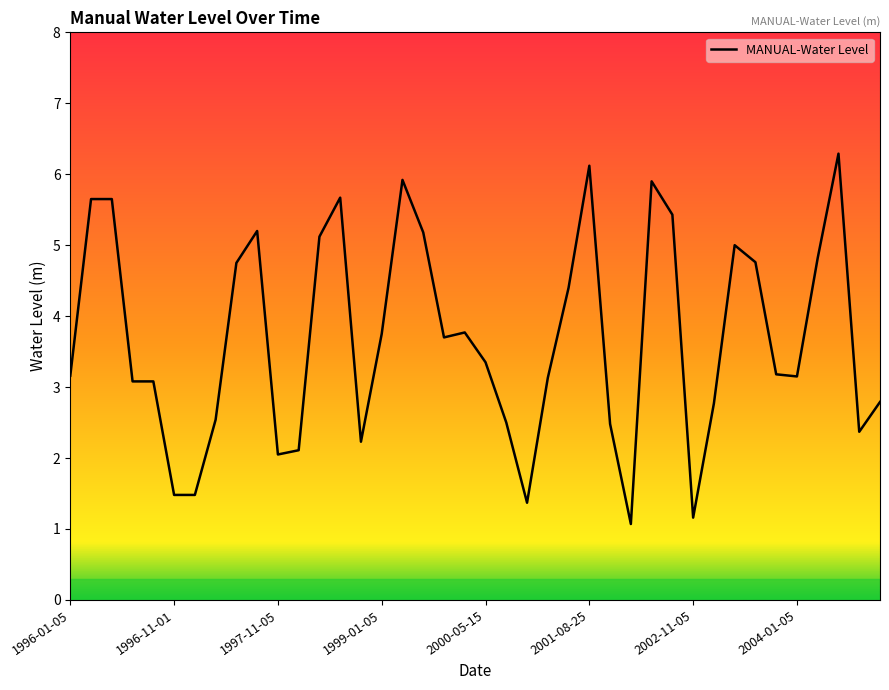

How many distinct data groups are displayed?

1